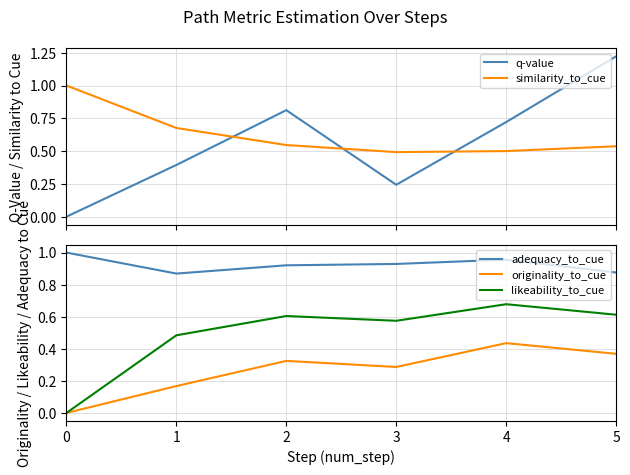

How many times do q-value and adequacy_to_cue cross each other?

1